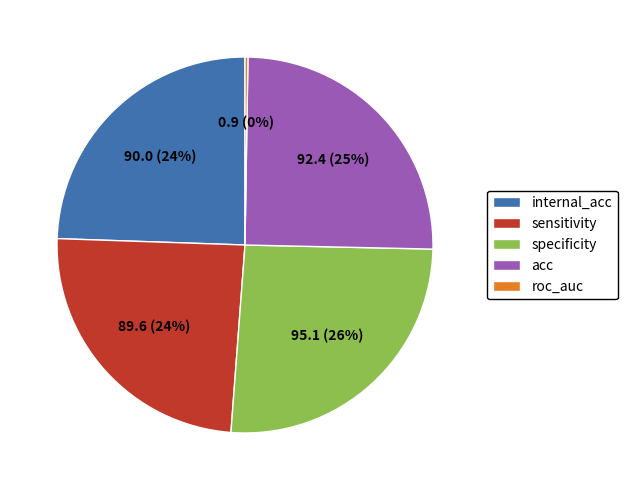

The specificity slice represents 26% of the pie. True or false?

True